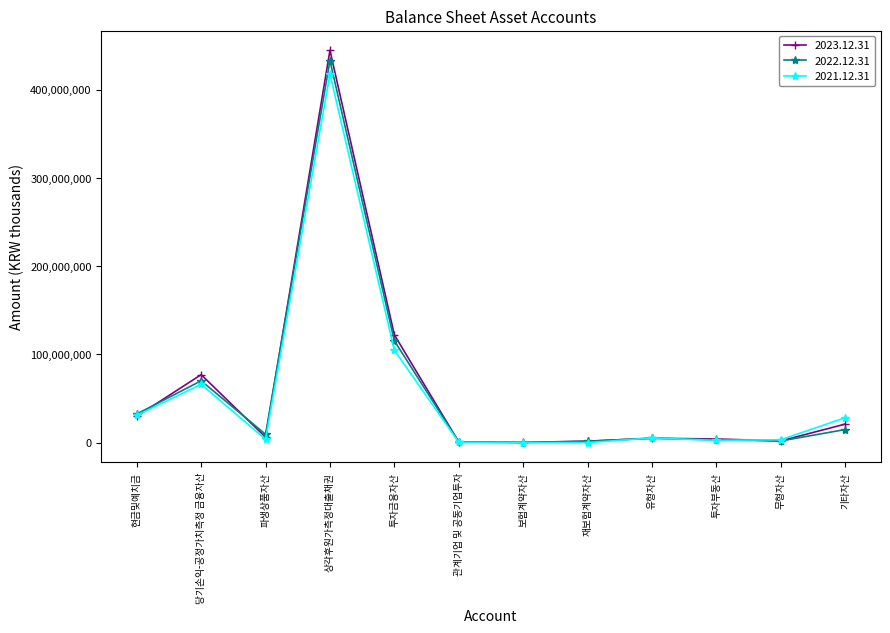

What is the difference between the second highest and second lowest values in the 2023.12.31 series?

121477307